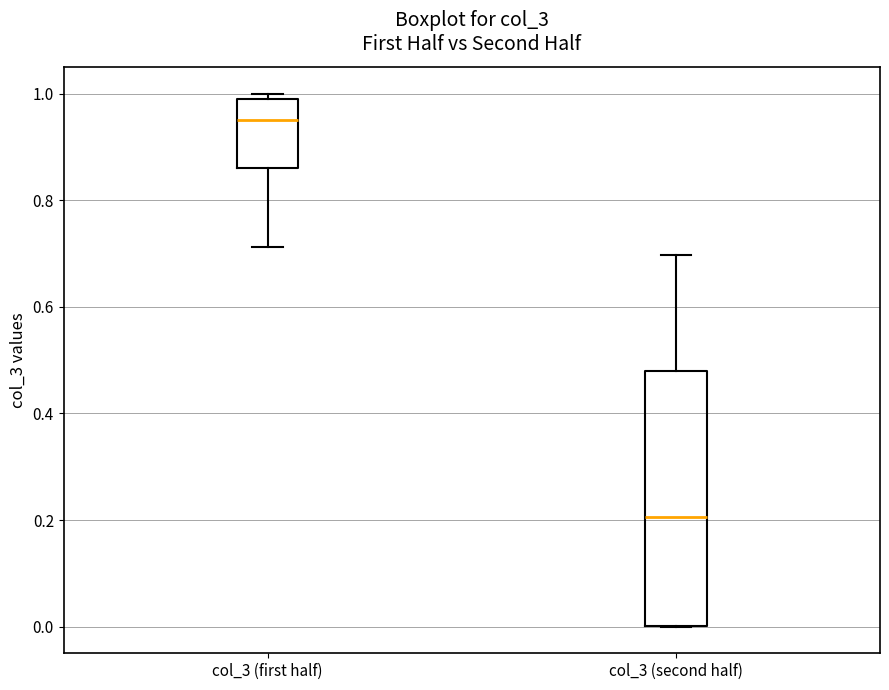

Reading left to right, transcribe this box plot: for each box, give where its median line is, the range the box spans, and where its two whiskers end, as read against the y-axis. The values are not printed on the chart, so give them approximately, as read against the axis.

col_3 (first half): median 0.94, box 0.86 to 1.00, whiskers 0.72 to 1.00 (just above the box's upper edge)
col_3 (second half): median 0.20, box 0.00 to 0.48, whiskers 0.00 to 0.70